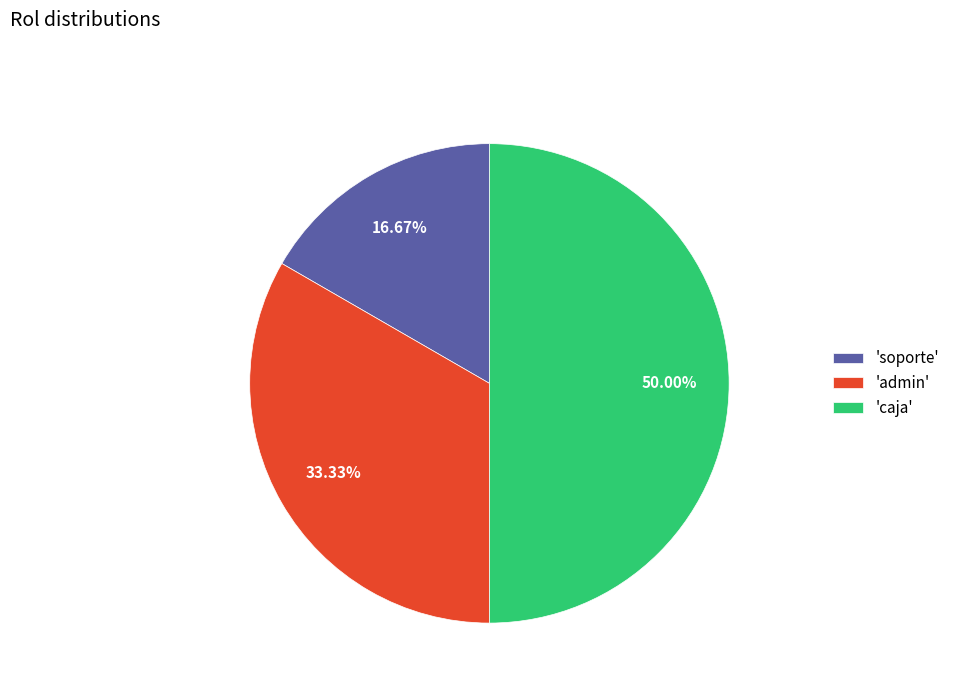

Combined, do 'admin' and 'caja' account for over 50%?

Yes